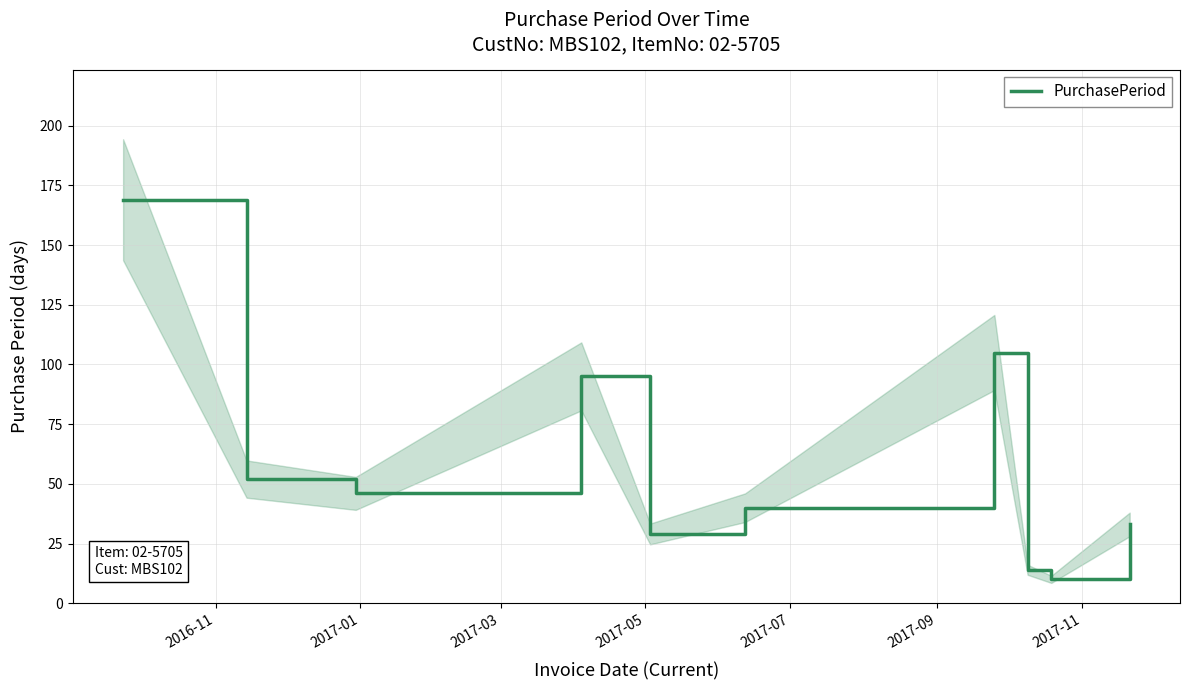

Does the chart have visible grid lines?

Yes